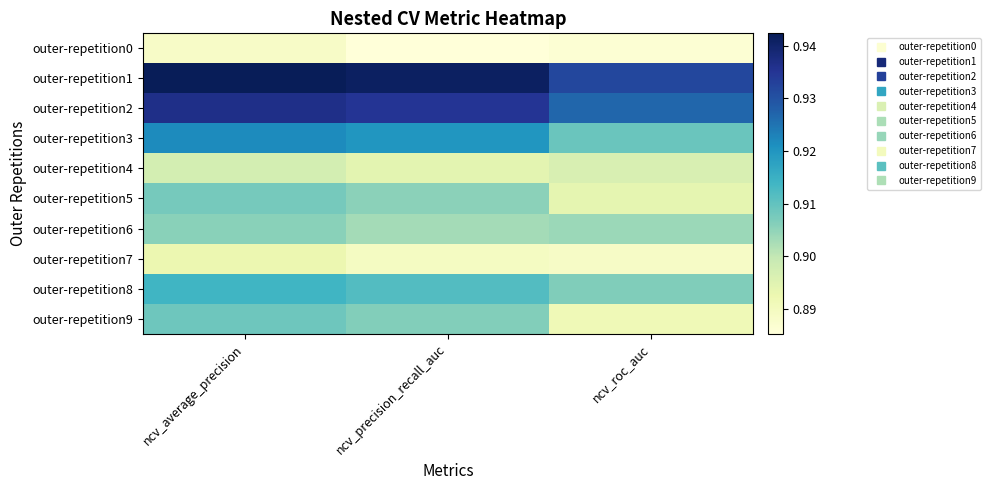

Count the number of categories in the chart.

3